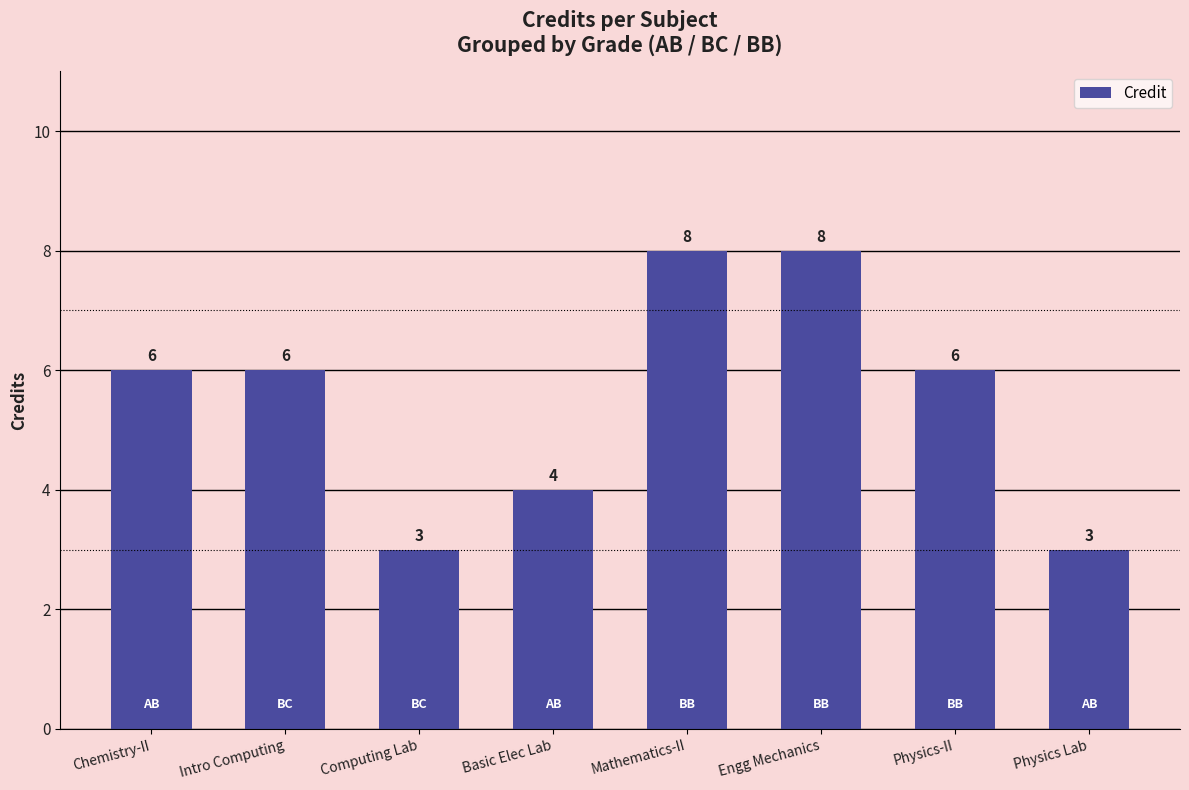

What is the smallest value displayed?

3